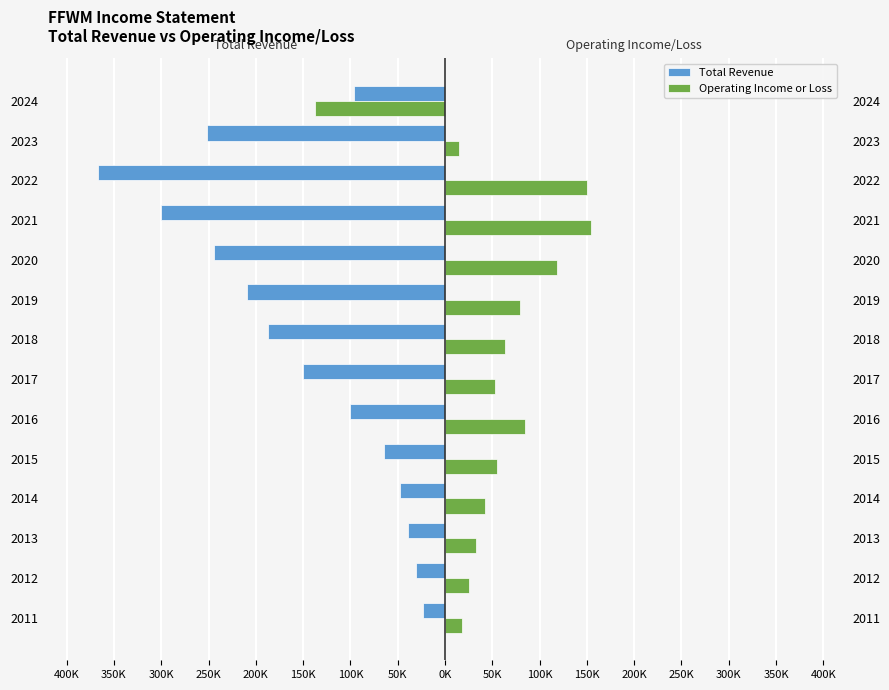

Does the chart contain any negative values?

Yes